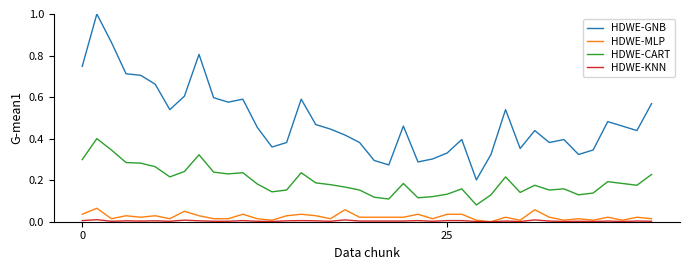

Which series has the largest range (max minus min)?

HDWE-GNB